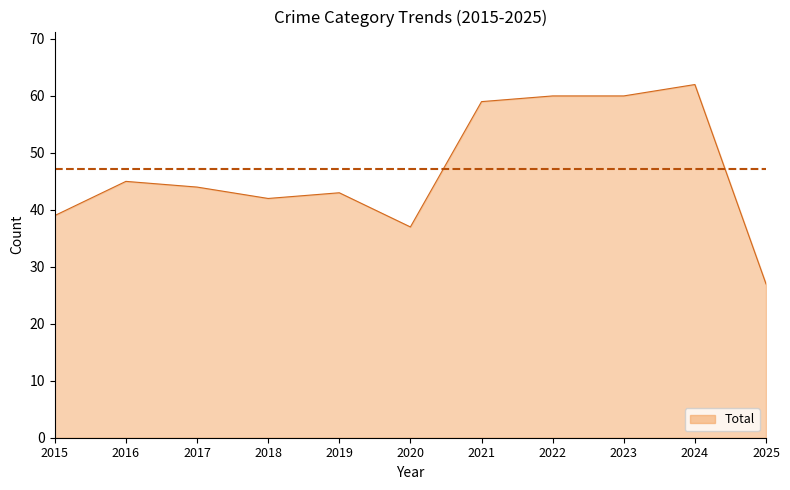

Count the number of data series in this chart.

1